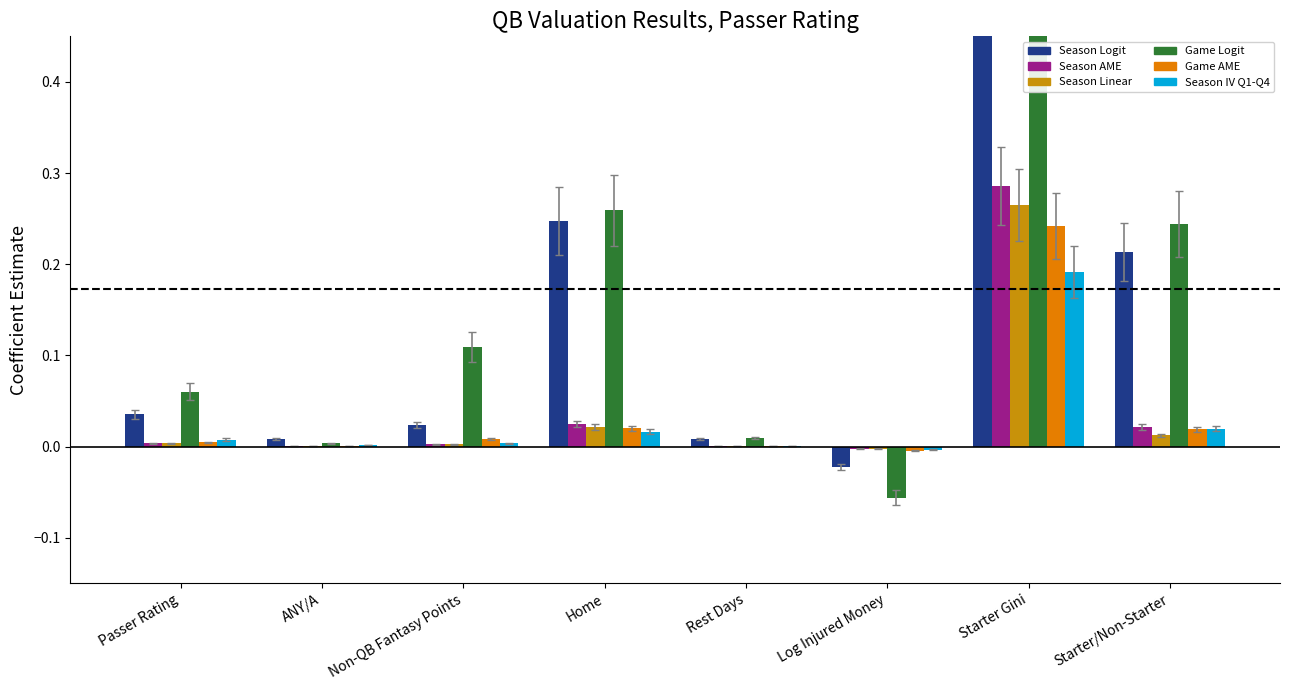

Reading right to left, list all the values displayed in this chart.

Season Logit: Starter/Non-Starter=0.2	Starter Gini=2.9	Log Injured Money=-0.0	Rest Days=0.0	Home=0.2	Non-QB Fantasy Points=0.0	ANY/A=0.0	Passer Rating=0.0
Season AME: Starter/Non-Starter=0.0	Starter Gini=0.3	Log Injured Money=-0.0	Rest Days=0.0	Home=0.0	Non-QB Fantasy Points=0.0	ANY/A=0.0	Passer Rating=0.0
Season Linear: Starter/Non-Starter=0.0	Starter Gini=0.3	Log Injured Money=-0.0	Rest Days=0.0	Home=0.0	Non-QB Fantasy Points=0.0	ANY/A=0.0	Passer Rating=0.0
Game Logit: Starter/Non-Starter=0.2	Starter Gini=3.1	Log Injured Money=-0.1	Rest Days=0.0	Home=0.3	Non-QB Fantasy Points=0.1	ANY/A=0.0	Passer Rating=0.1
Game AME: Starter/Non-Starter=0.0	Starter Gini=0.2	Log Injured Money=-0.0	Rest Days=0.0	Home=0.0	Non-QB Fantasy Points=0.0	ANY/A=0.0	Passer Rating=0.0
Season IV Q1-Q4: Starter/Non-Starter=0.0	Starter Gini=0.2	Log Injured Money=-0.0	Rest Days=0.0	Home=0.0	Non-QB Fantasy Points=0.0	ANY/A=0.0	Passer Rating=0.0